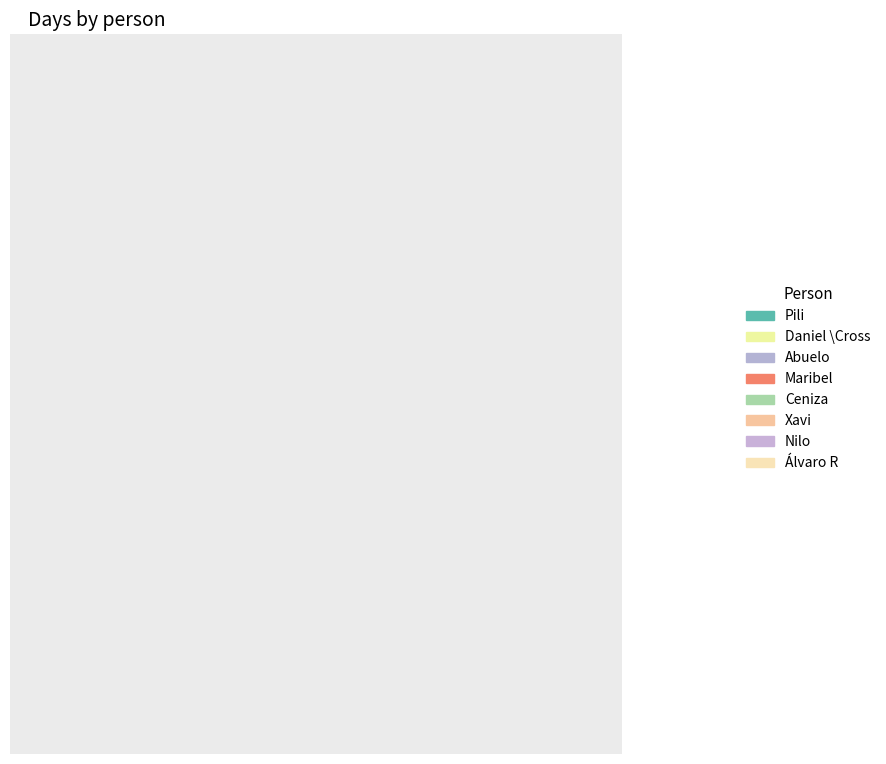

Does Maribel account for over 50% of the chart?

No